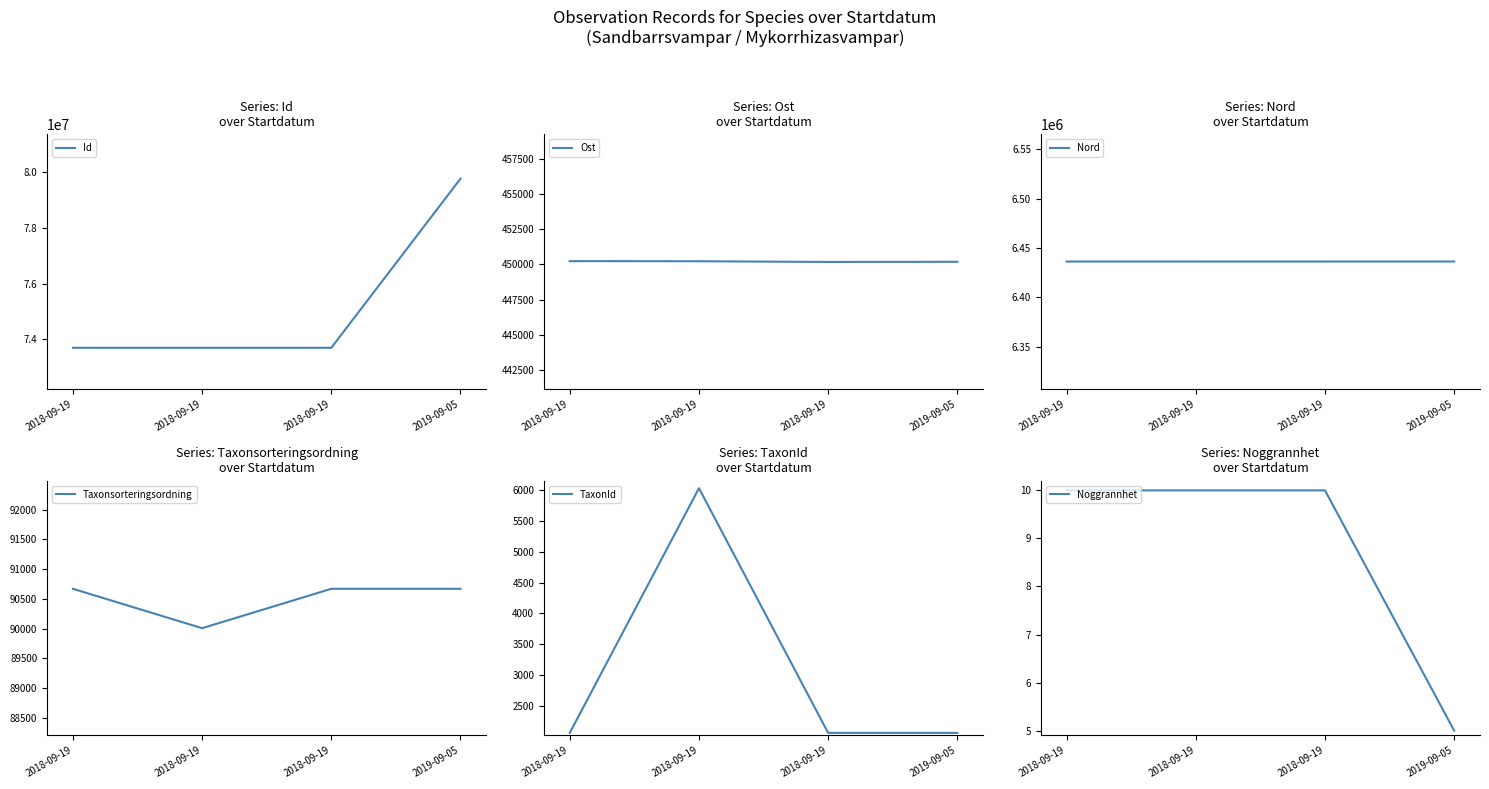

What is the difference between the second highest and second lowest values in the Ost series?

38.0